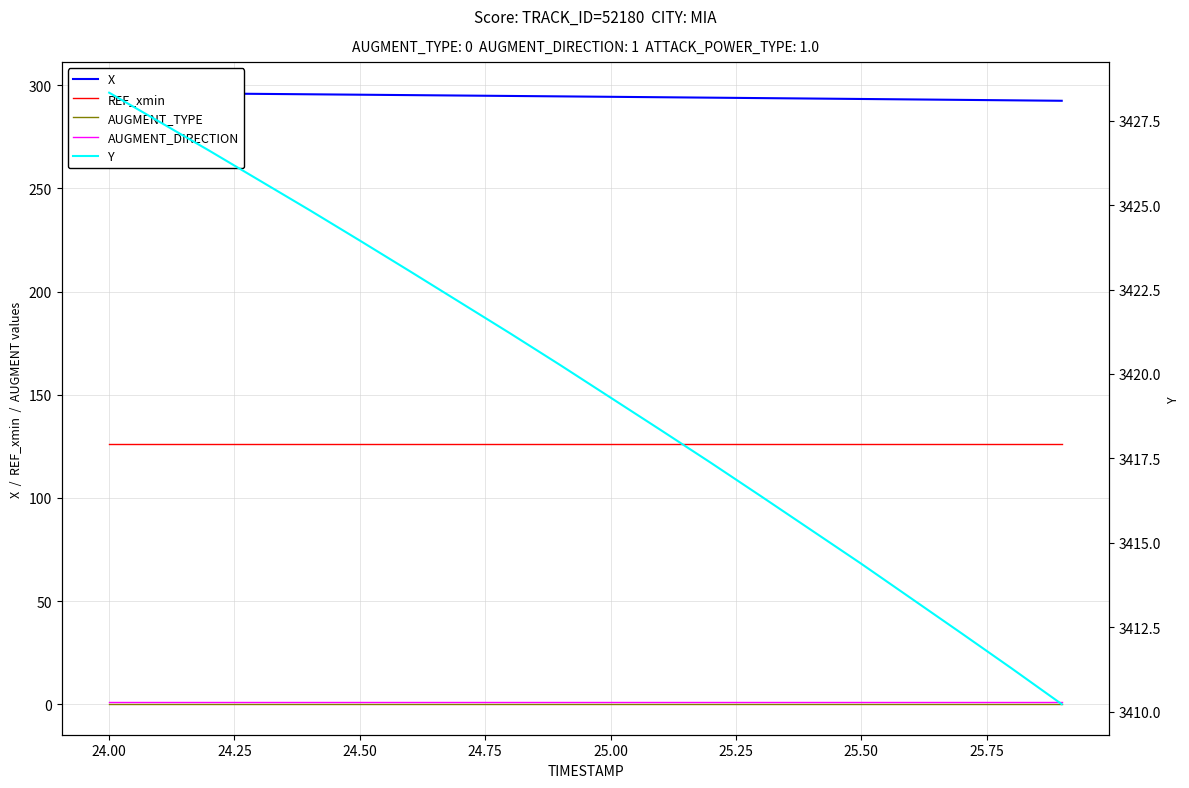

How many lines are shown in the chart?

5